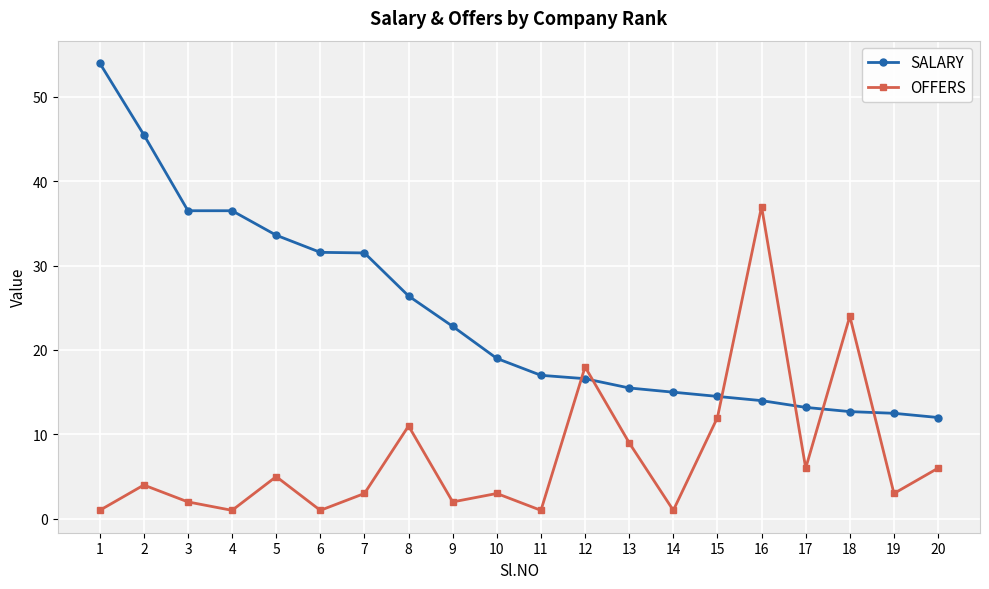

What is the lowest value of the SALARY series?

12.0